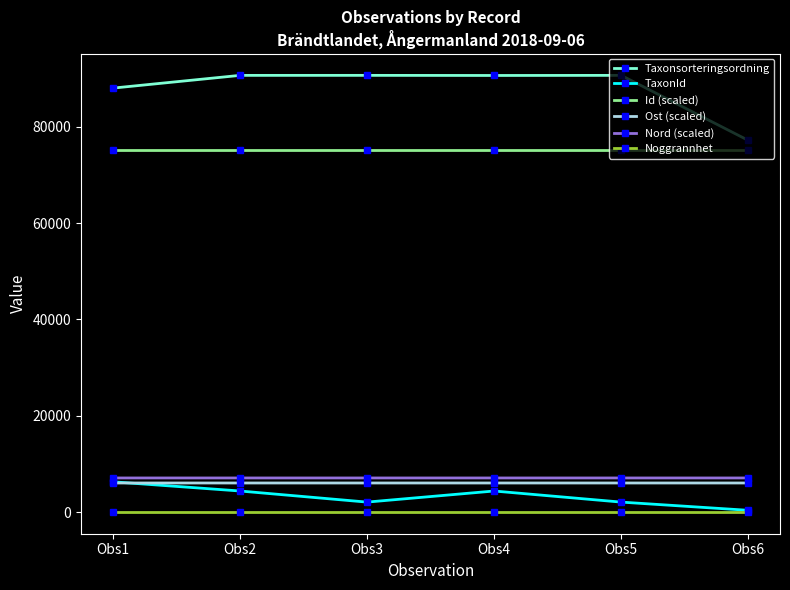

True or false: Nord (scaled) and Ost (scaled) intersect in this chart.

False